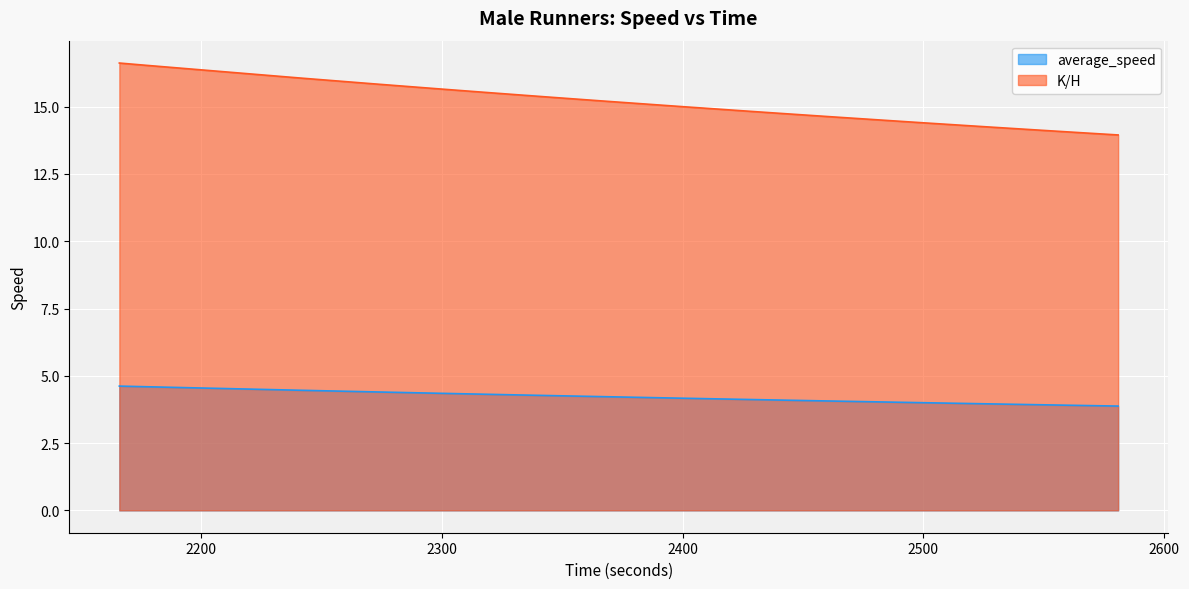

What is the total value across all series at 2566?

17.9